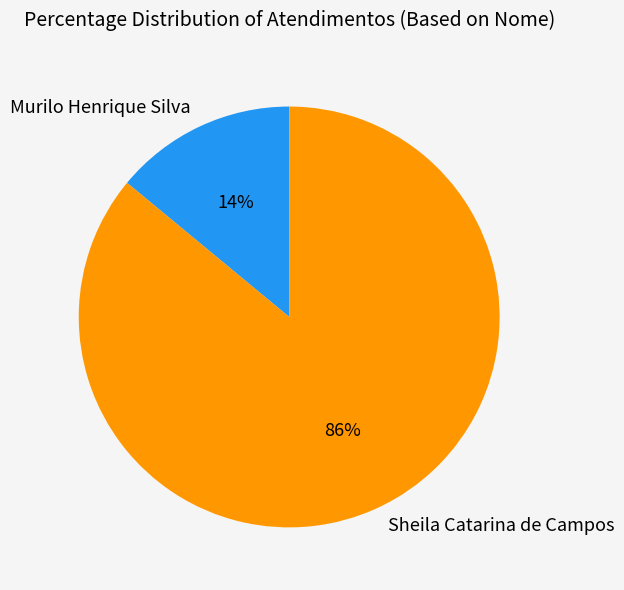

Count the number of slices in the pie.

2